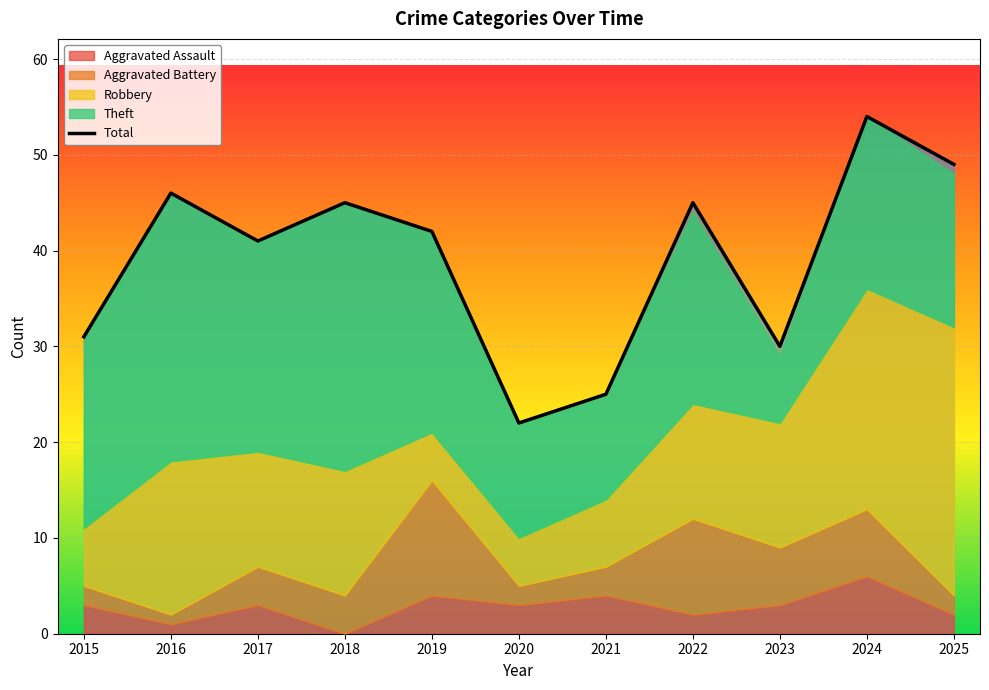

What is the sum of the values at 2021 and 2015?

56